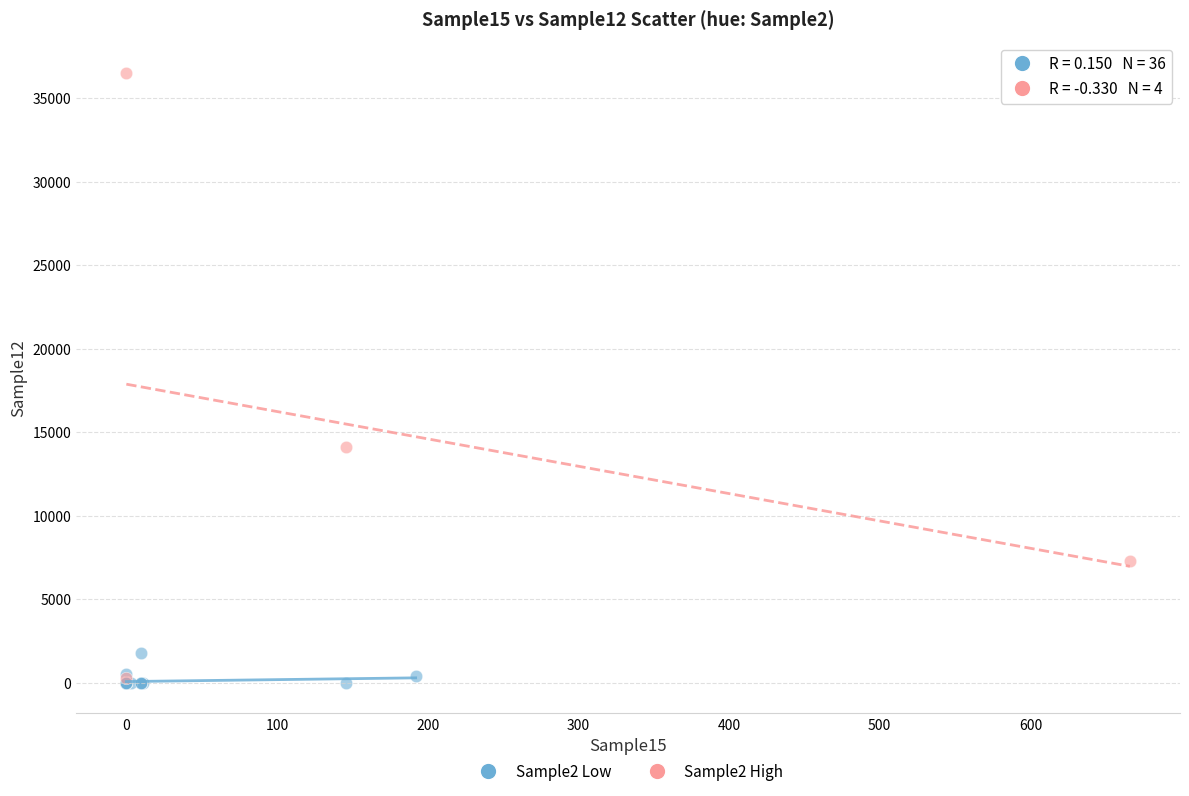

What are all the series names shown in the legend?

Sample2 Low, Sample2 High